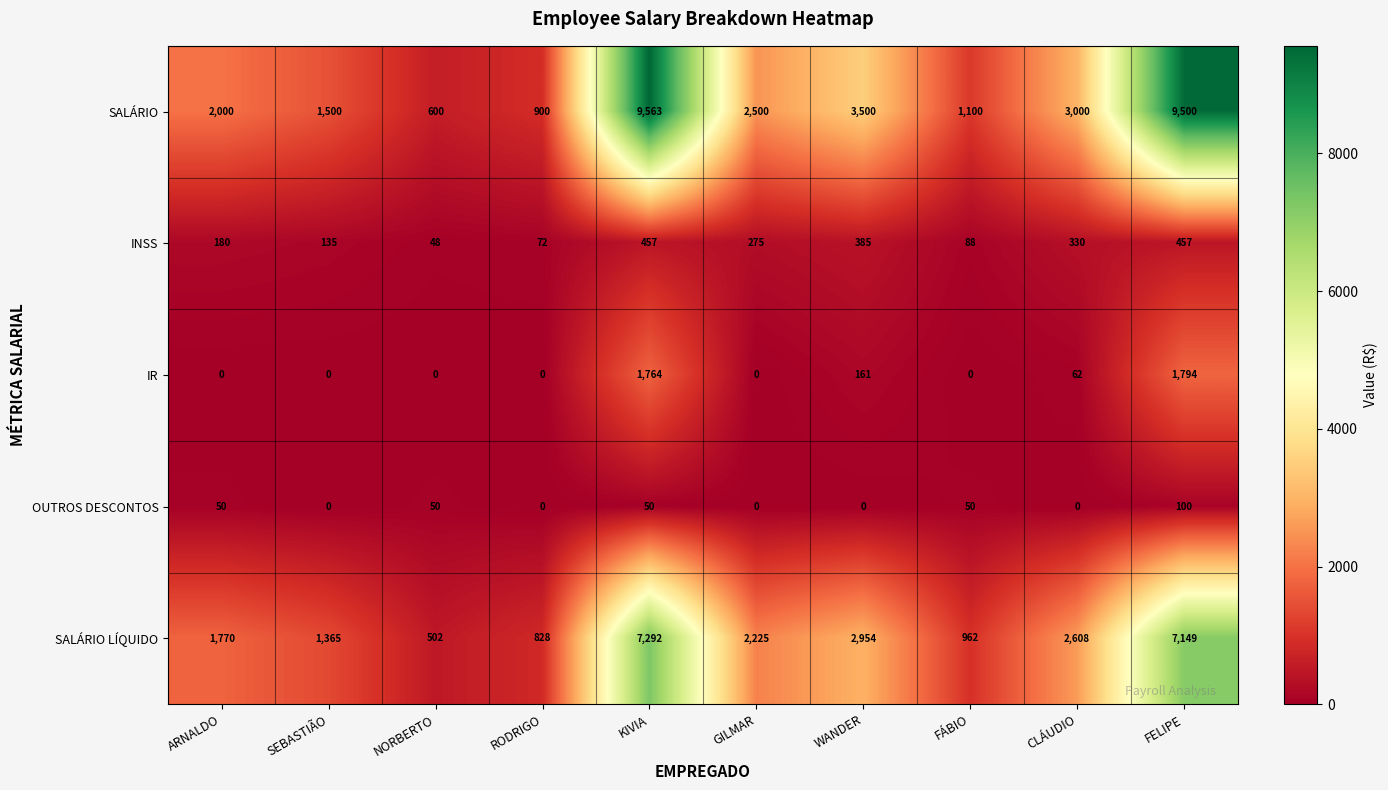

At which category is the sum across all series the highest?

KIVIA